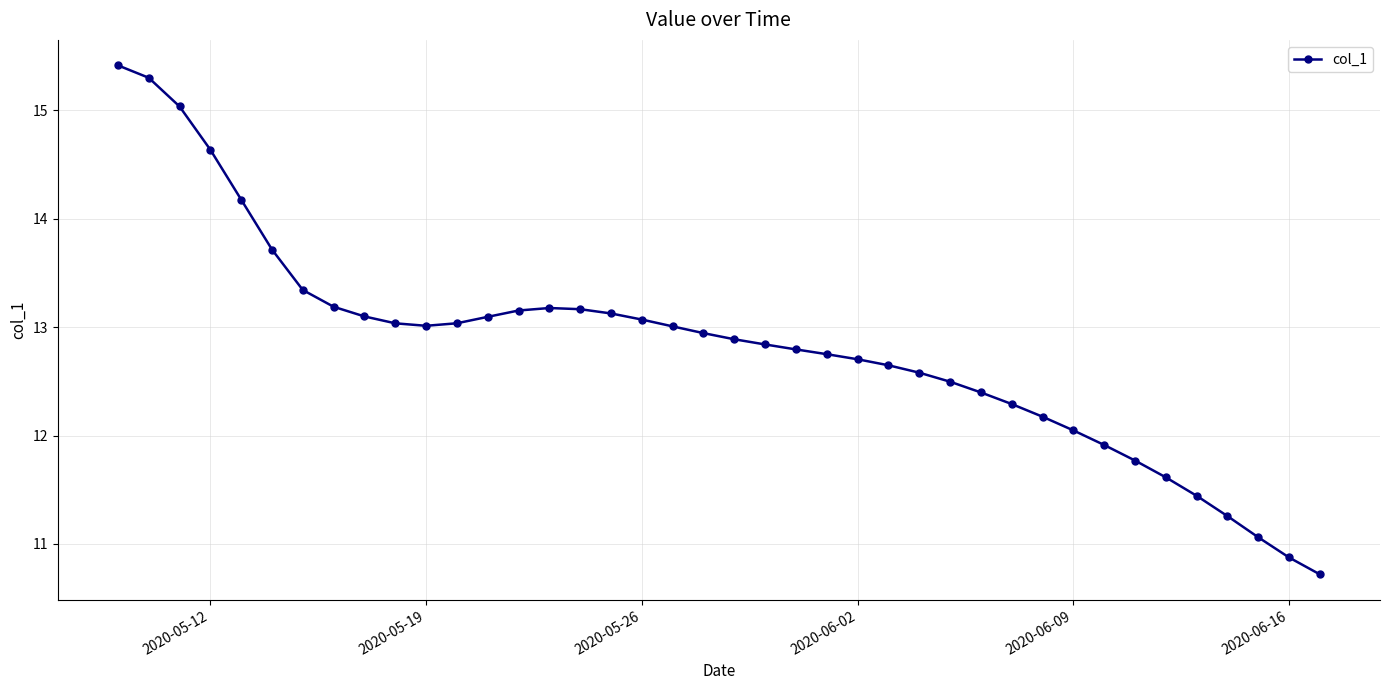

How many data points are above 12?

32